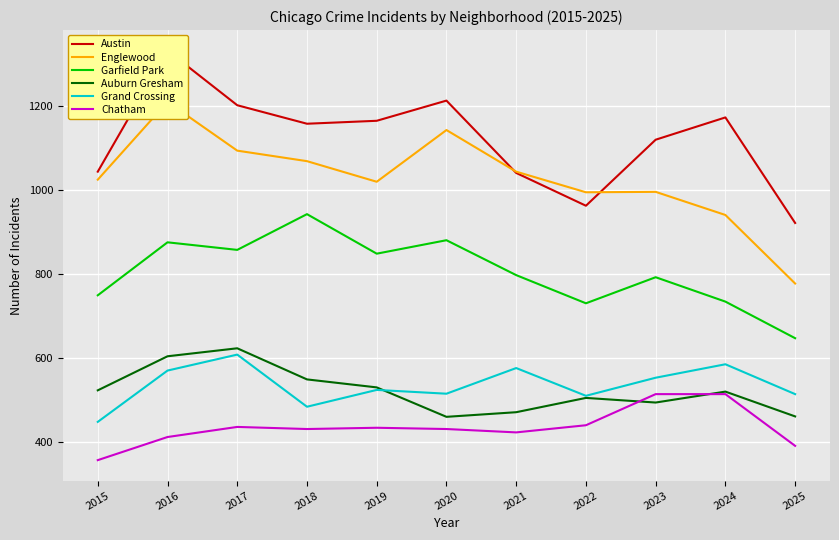

What is the difference between the maximum and minimum values in the Austin series?

410